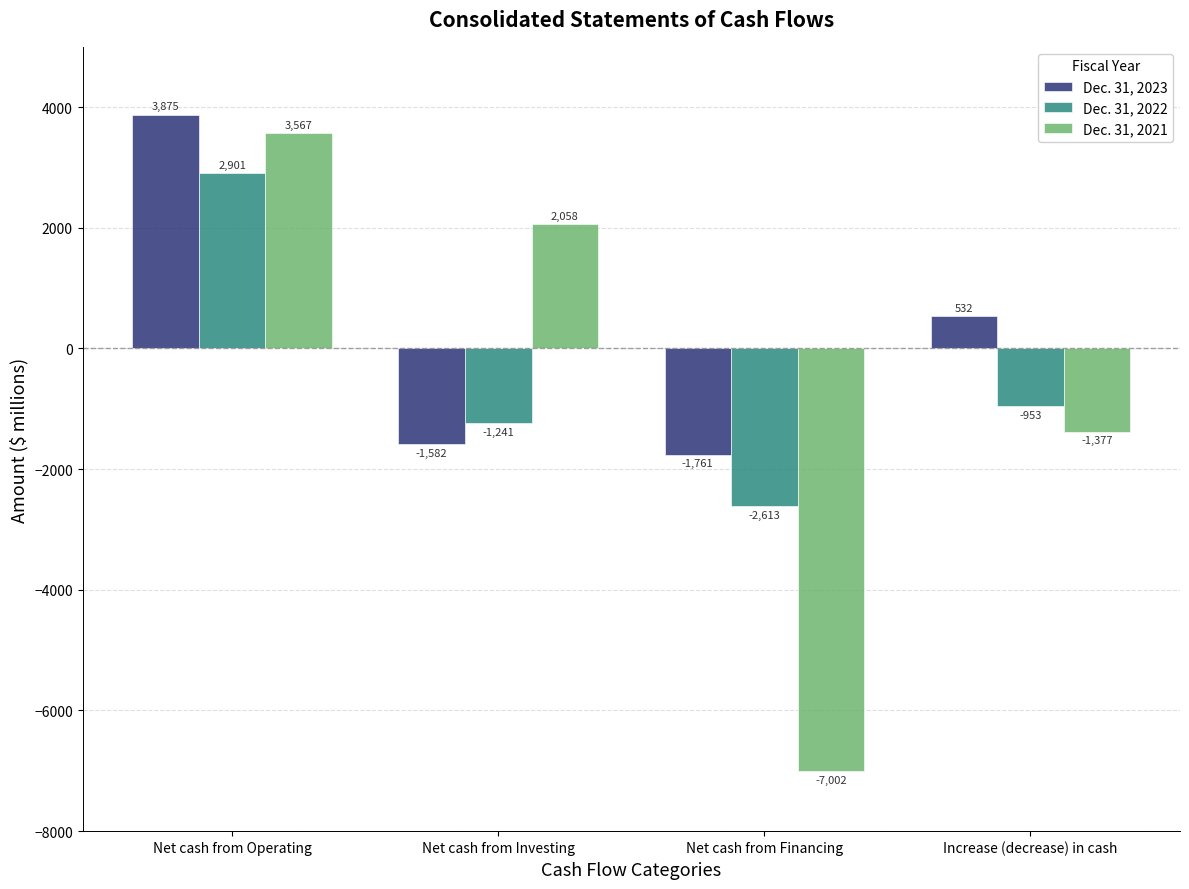

The Dec. 31, 2023 series shows -1761 at Net cash from Financing. True or false?

True